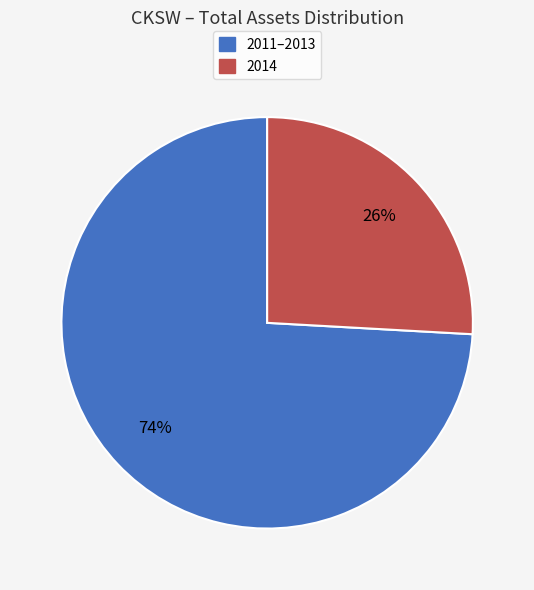

Does any single category account for the majority?

Yes